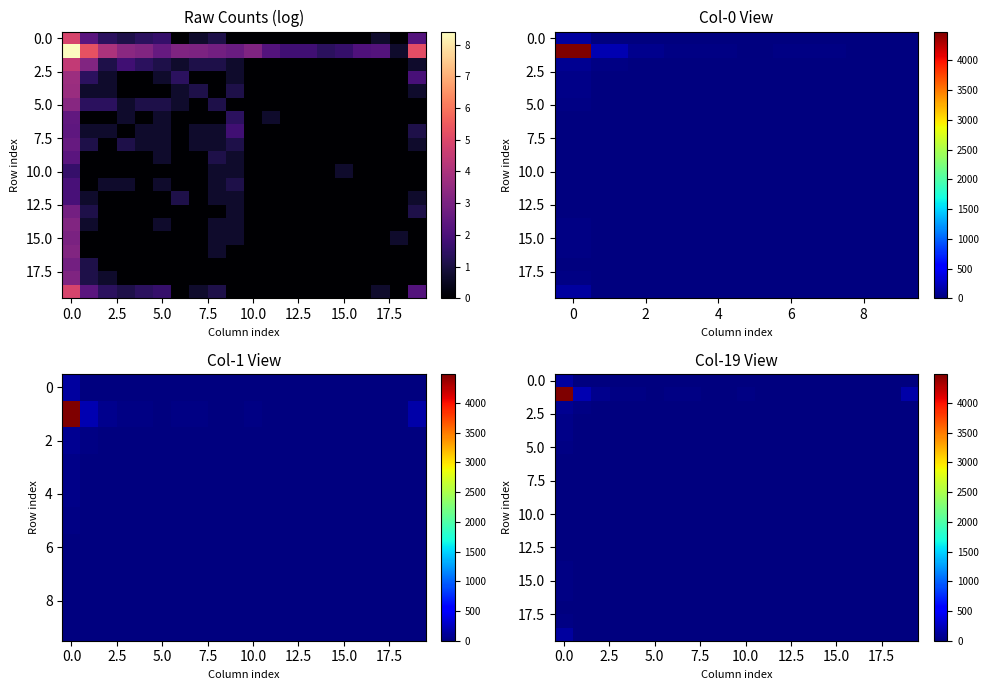

True or false: row_3 has a value of 0 at 18.

True